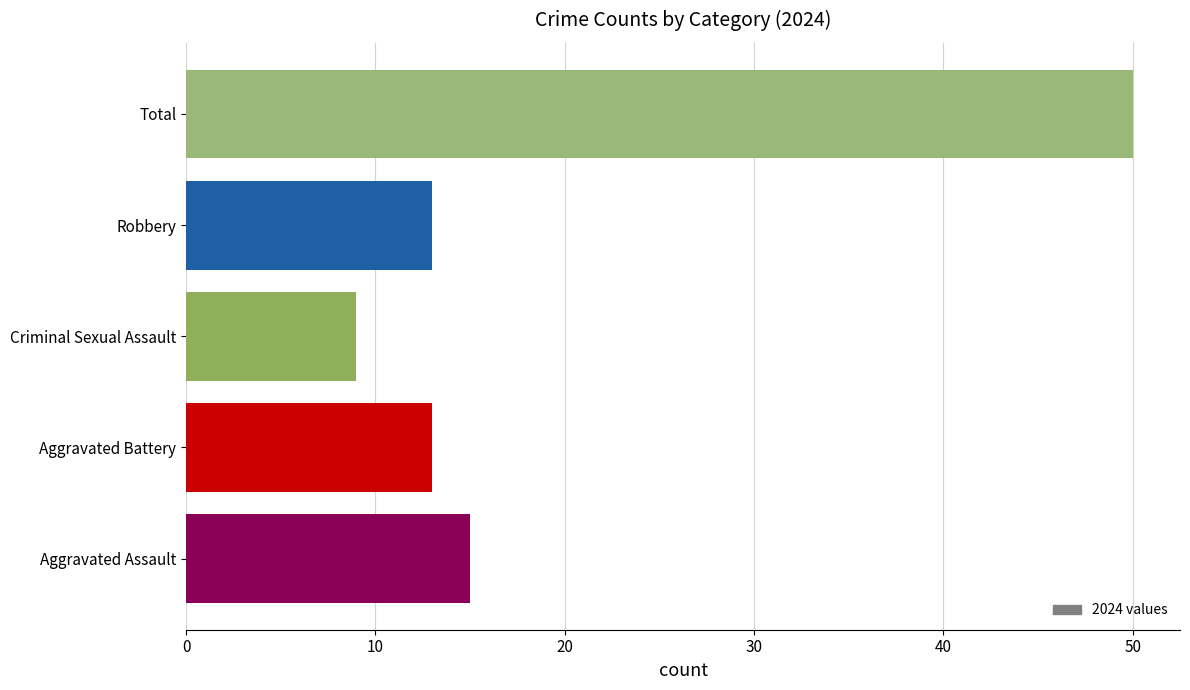

Which has a higher value, Aggravated Battery or Aggravated Assault?

Aggravated Assault